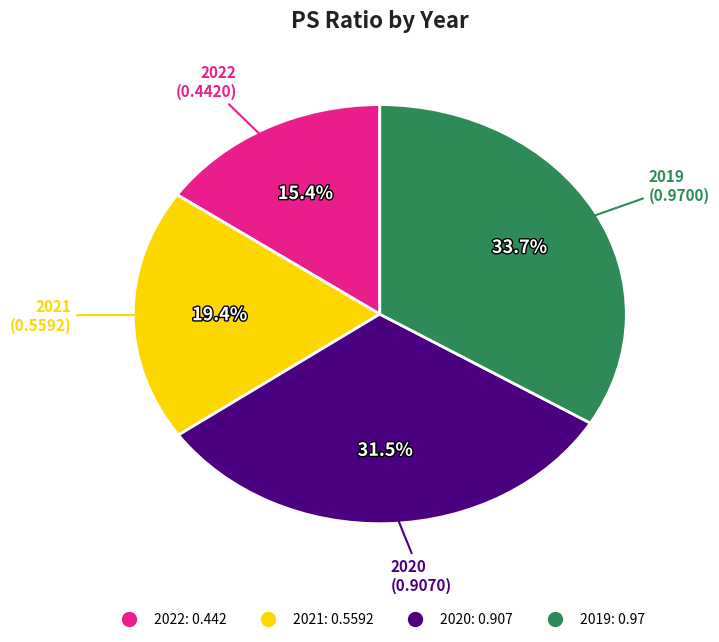

Does 2021 represent more than half of the total?

No